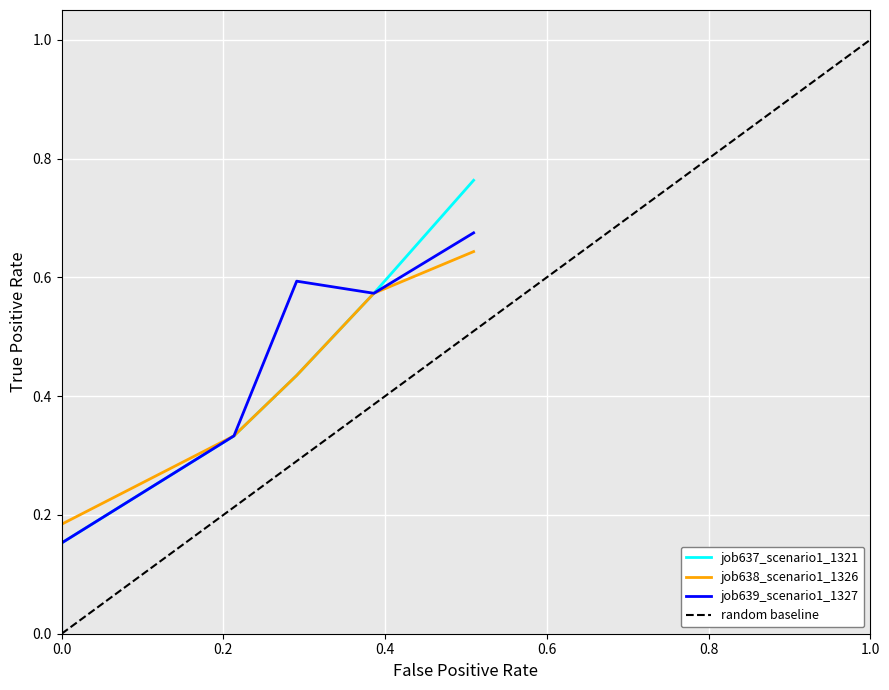

How many lines are shown in the chart?

3